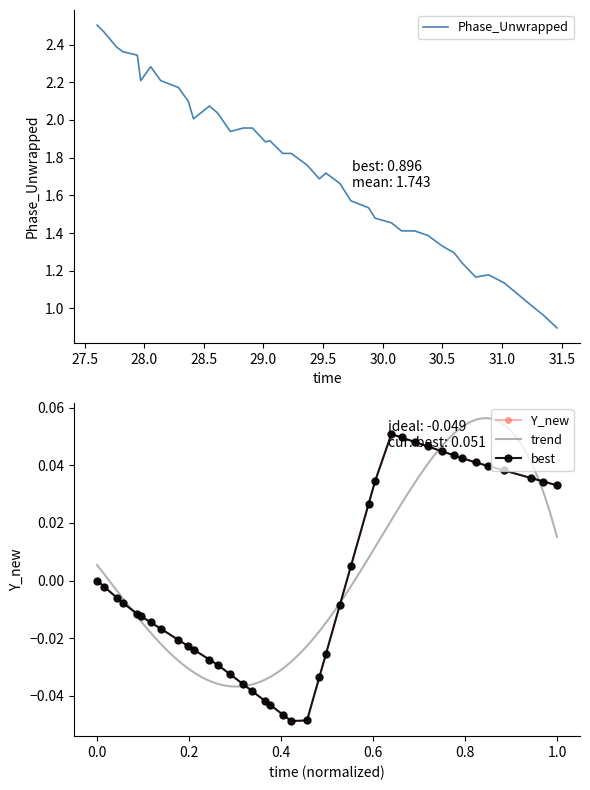

How many data points does each series have?

40